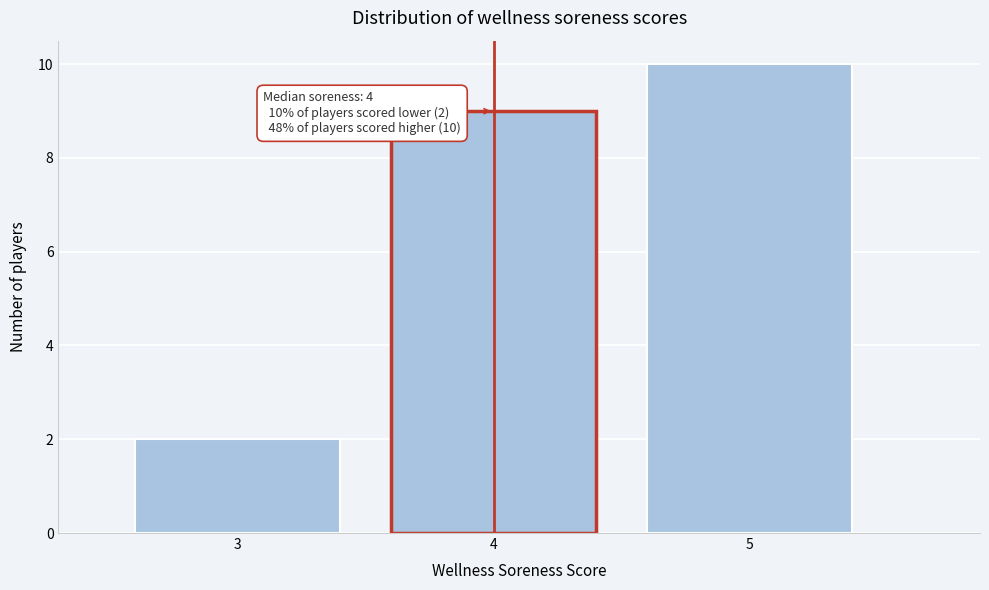

Which range on the x-axis has the tallest bar?

4.5 to 5.5